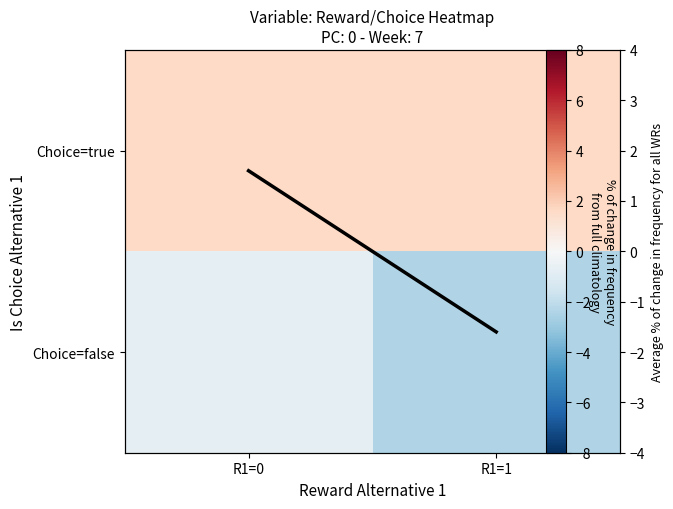

At R1=1, list the series in order from largest to smallest.

Choice=true, Avg deviation, Choice=false